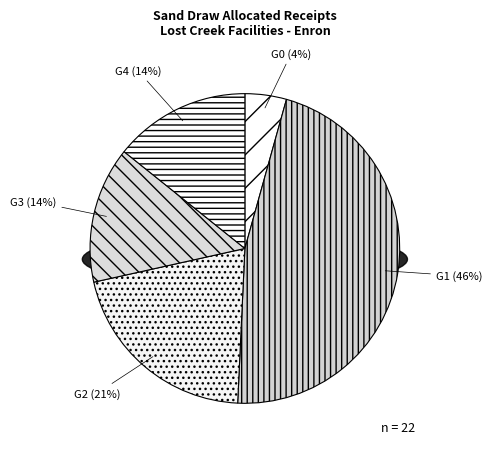

True or false: 2001-10-03 accounts for 1% of the total.

False